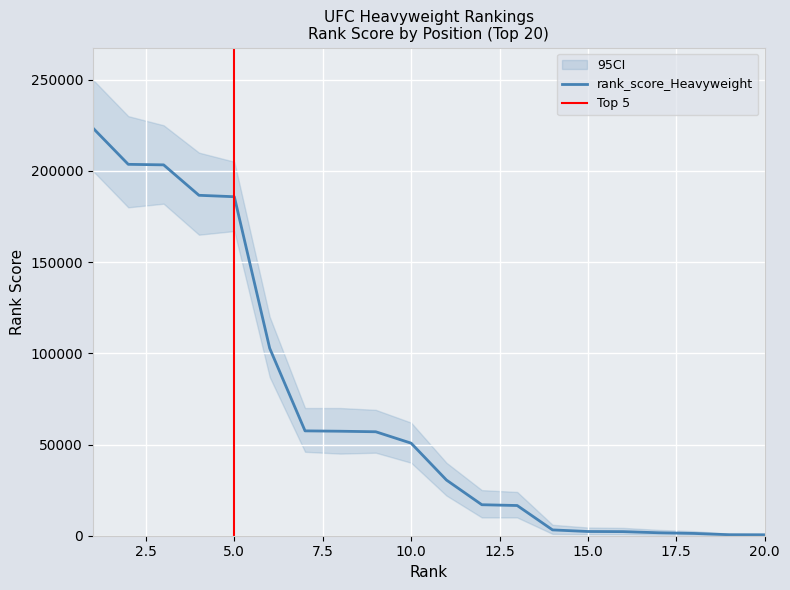

At which category does the chart reach its minimum across all series?

20